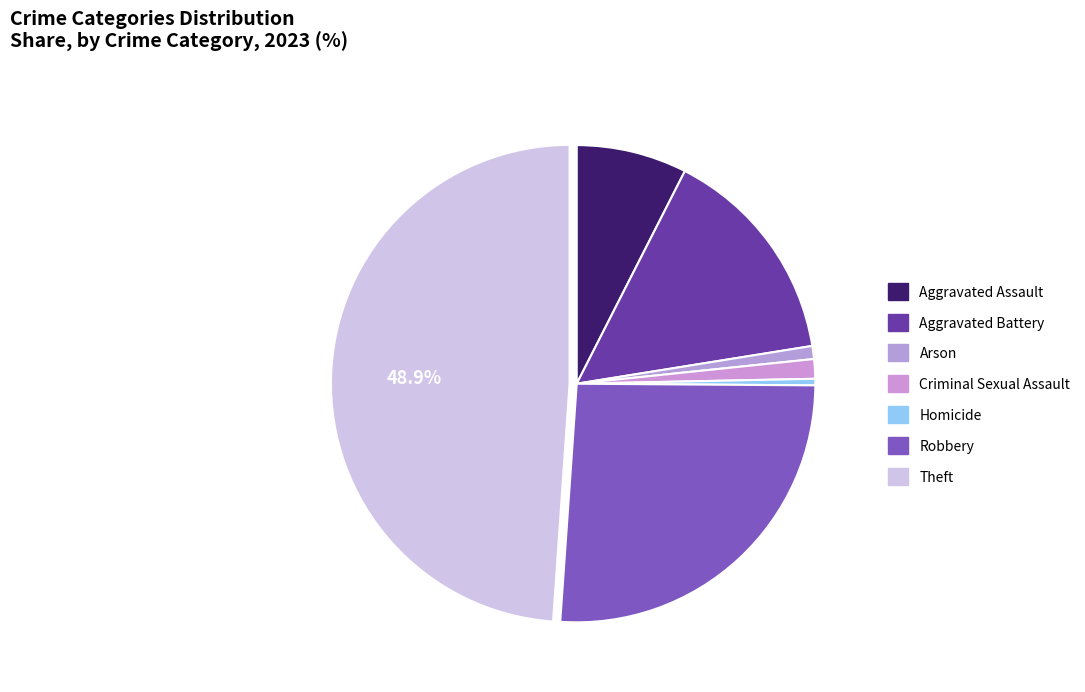

Which category has the biggest portion of the pie?

Theft